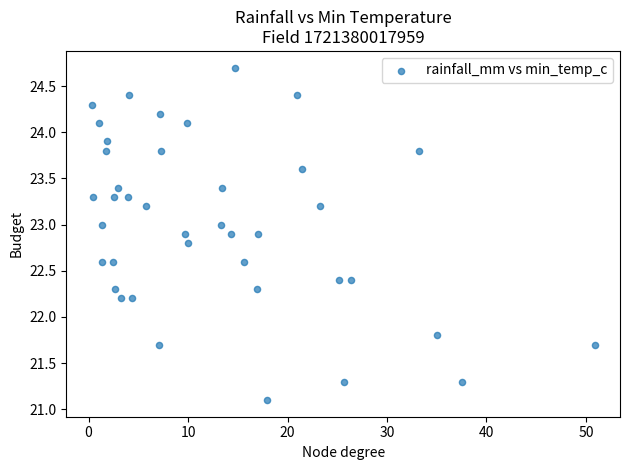

What is the range of Y values (max minus min)?

3.6